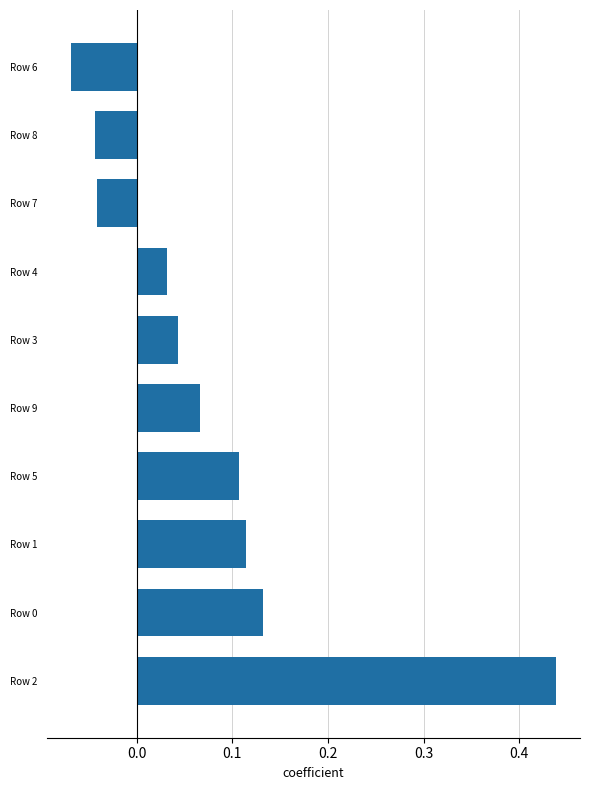

What is the sum of all values?

0.8